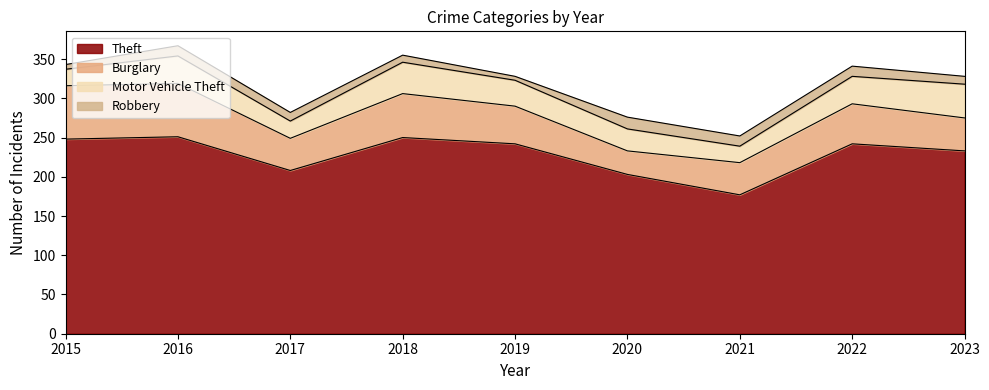

Where does the Burglary series first go above 48?

2015